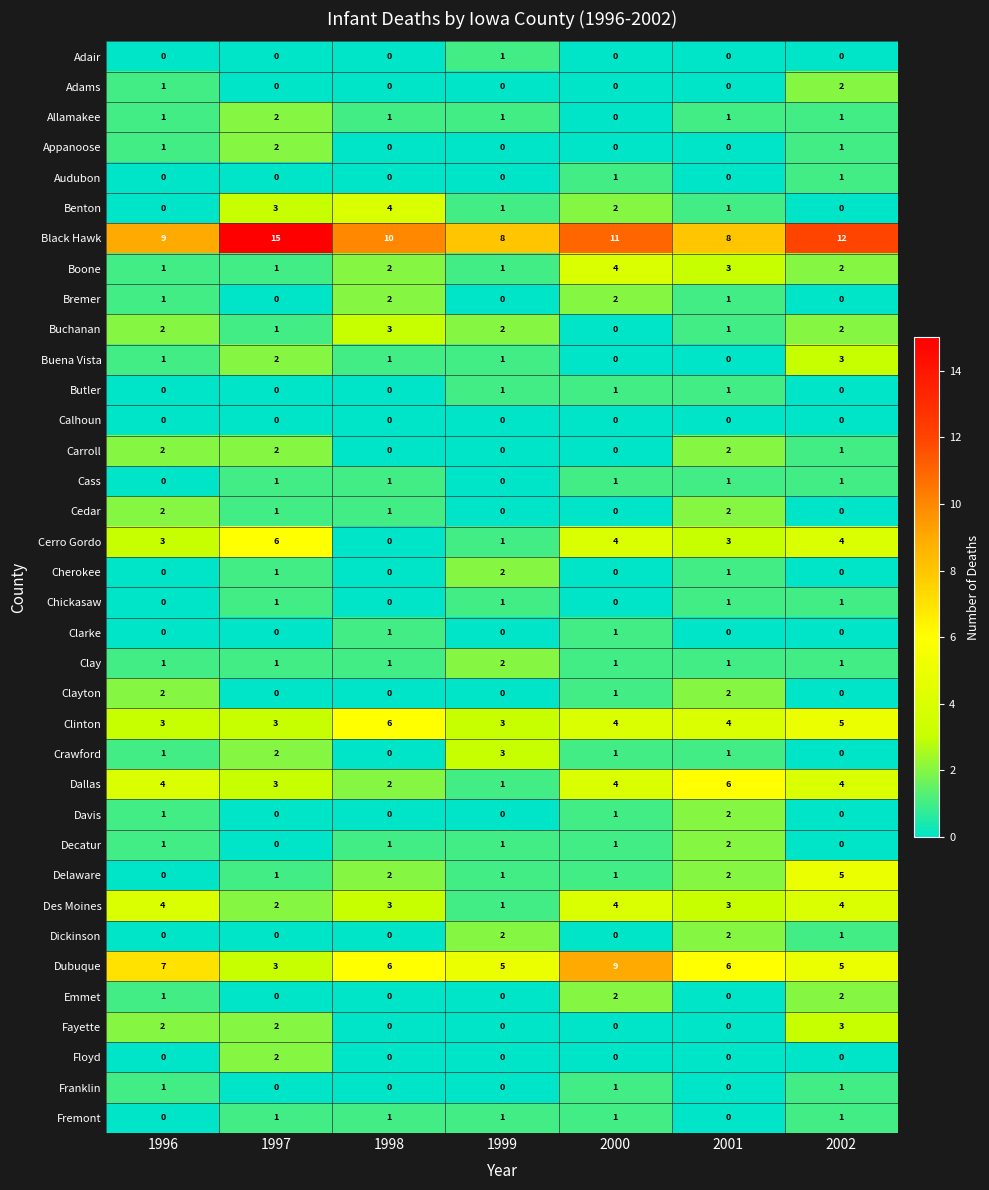

Is it true that Des Moines equals 4 at 2000?

True